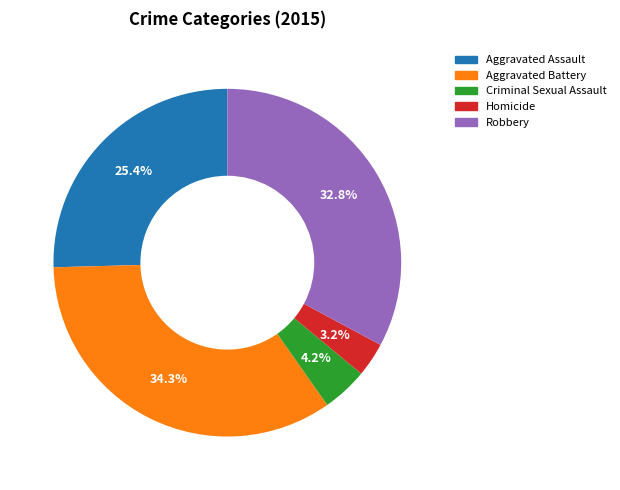

Which category has the biggest portion of the pie?

Aggravated Battery